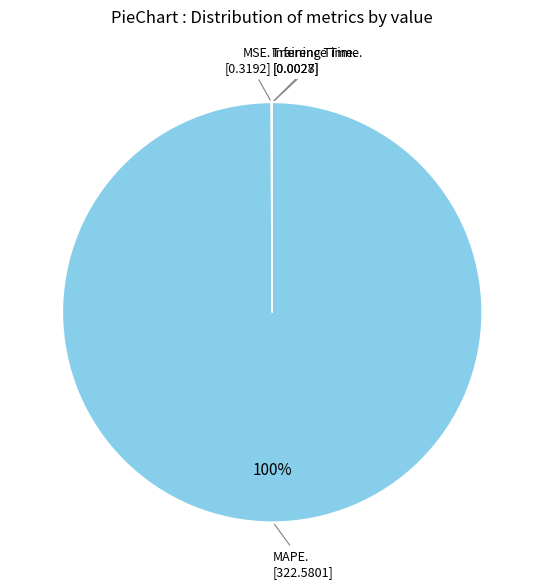

Does any single category account for the majority?

Yes